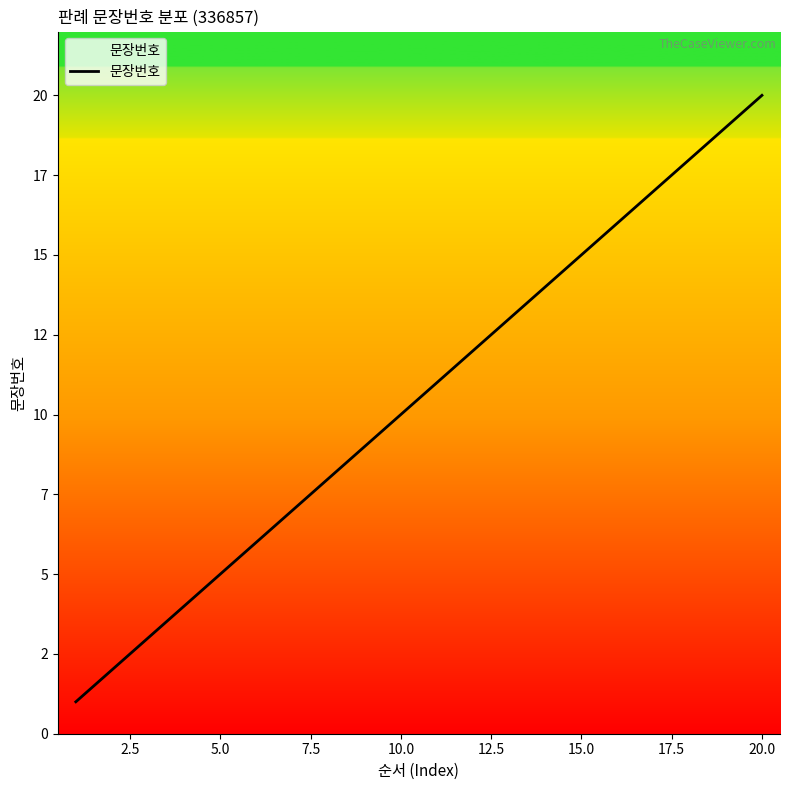

Reading left to right, transcribe all the data shown in this chart.

1	2	3	4	5	6	7	8	9	10	11	12	13	14	15	16	17	18	19	20